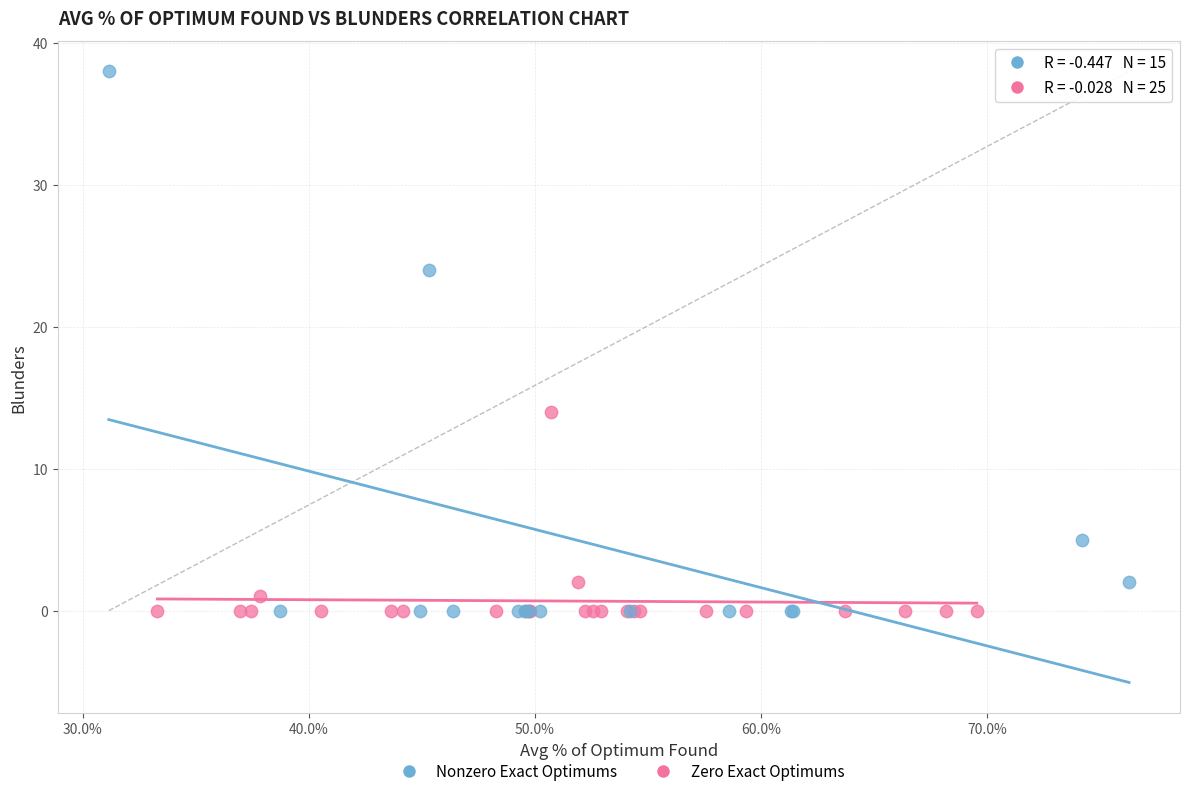

What are all the series names shown in the legend?

Nonzero Exact Optimums, Zero Exact Optimums